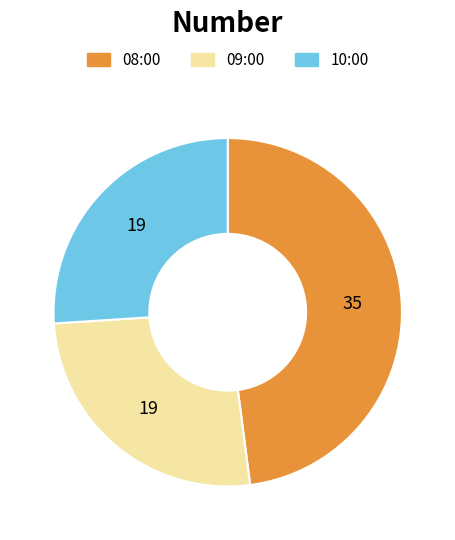

Approximately how many times larger is the value at 09:00 compared to 08:00?

0.5